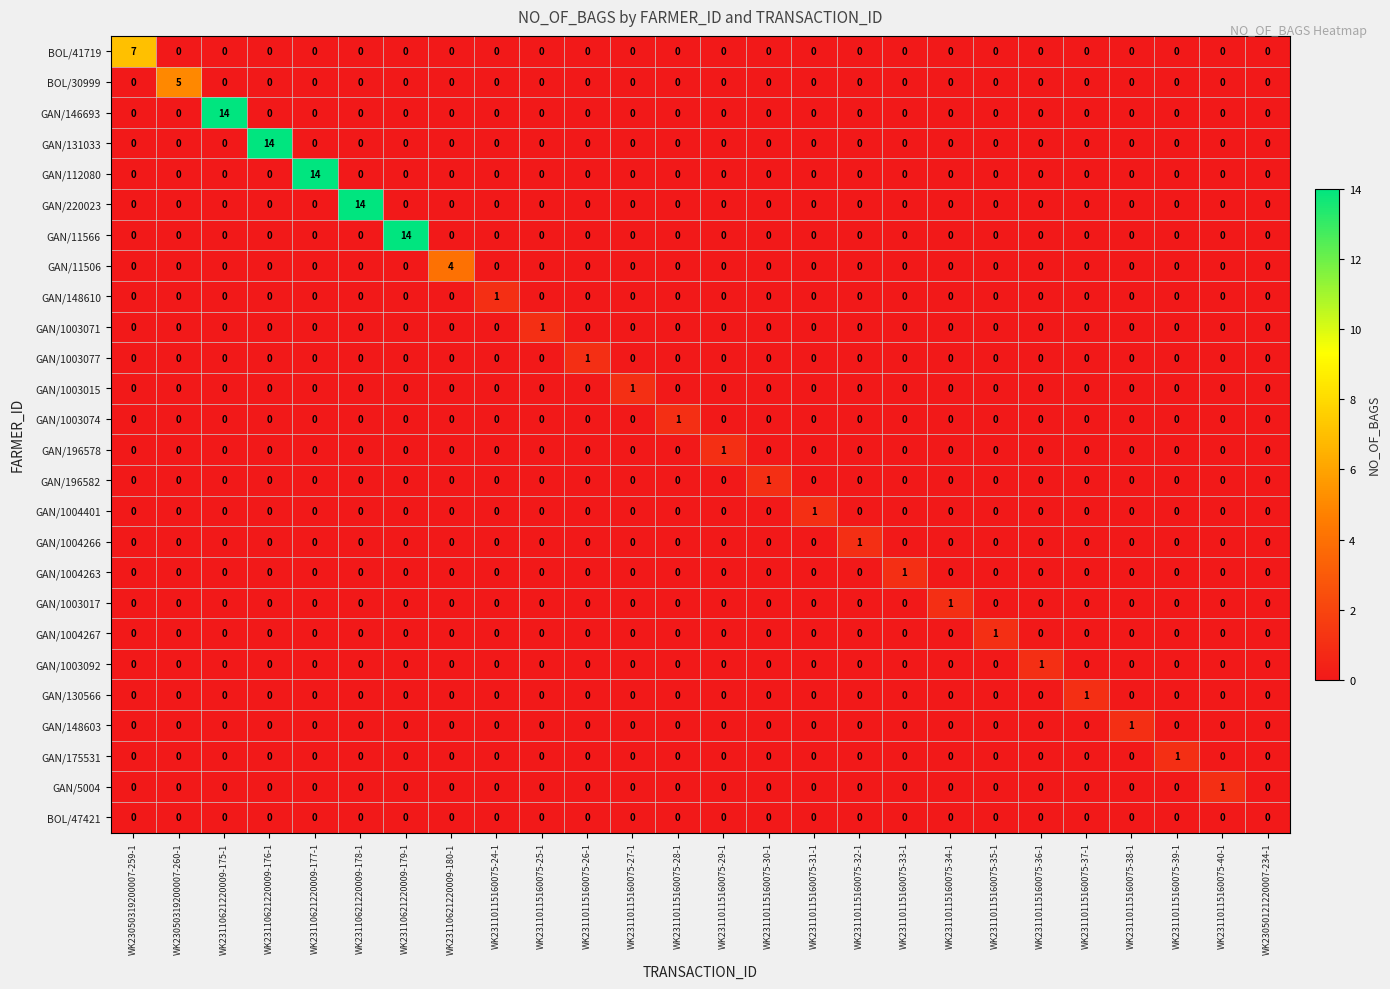

At which label does GAN/1003074 reach its peak?

WK23110115160075-28-1